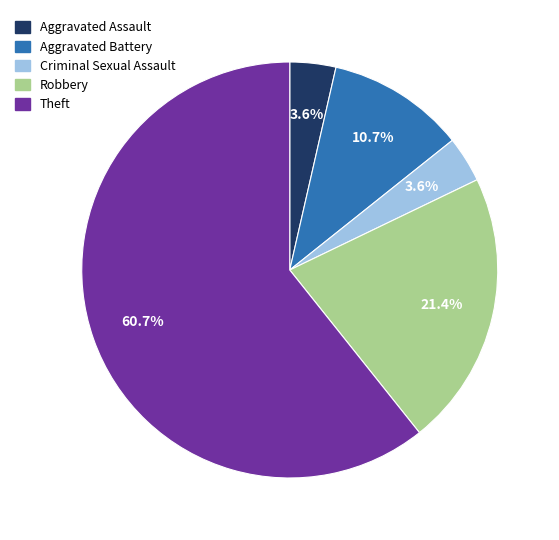

Is it true that Theft is 14% of the pie?

False